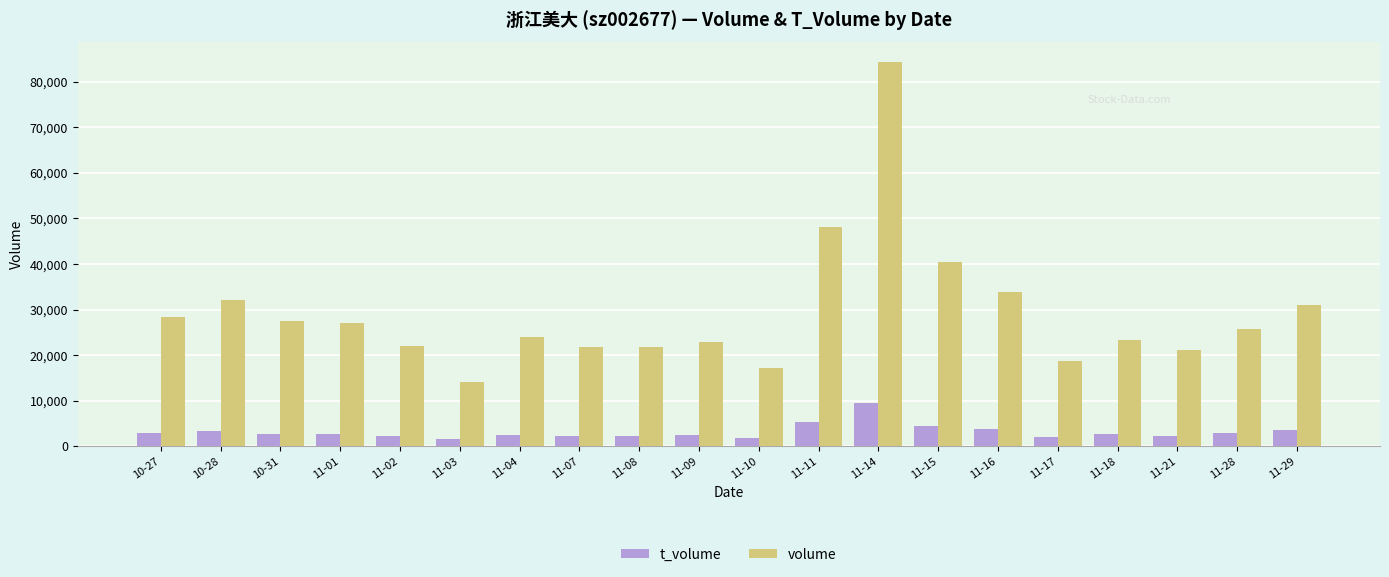

Which category has the highest value in the volume series?

11-14